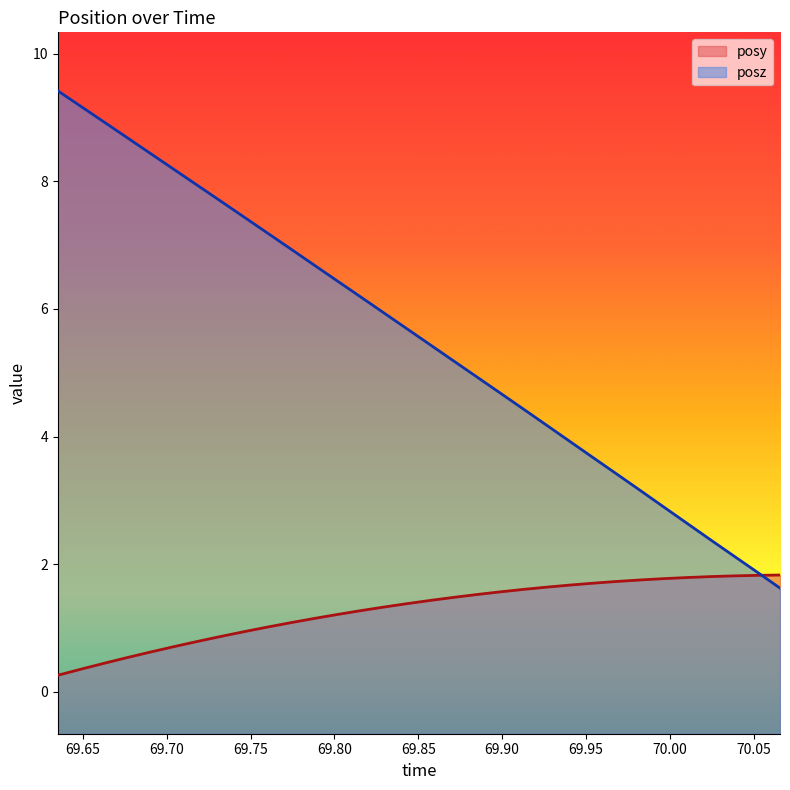

Read the posy value at 69.64917.

0.4